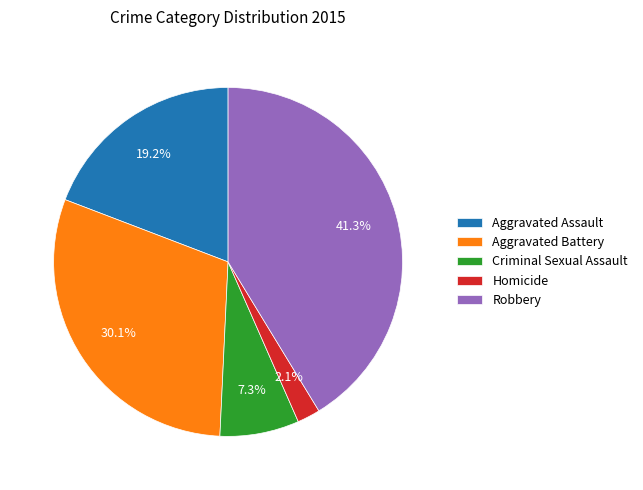

To the nearest percent, what percentage of the pie is Criminal Sexual Assault?

7%